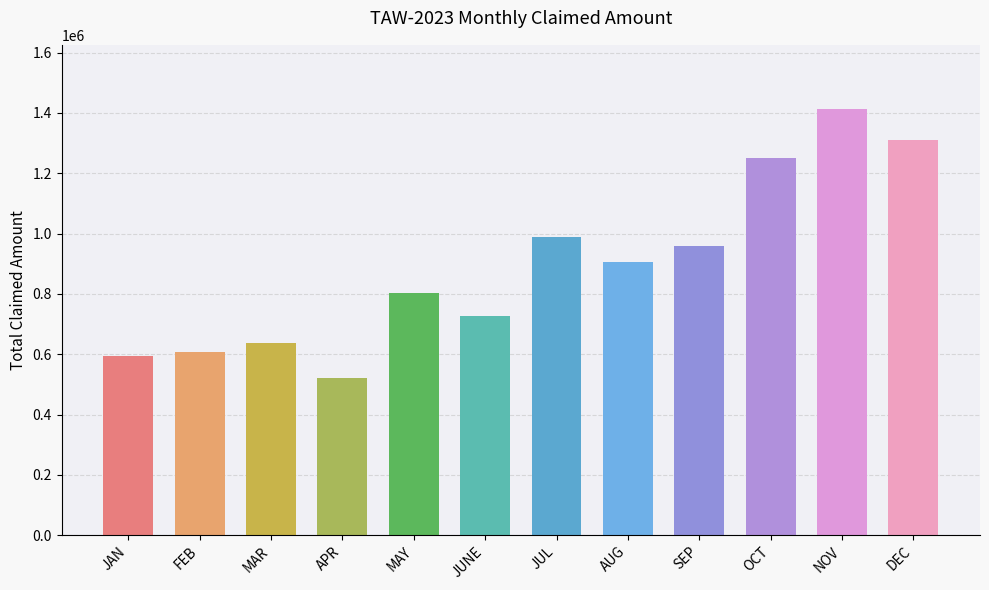

What is the ratio of the value at FEB to the value at JUL?

0.6